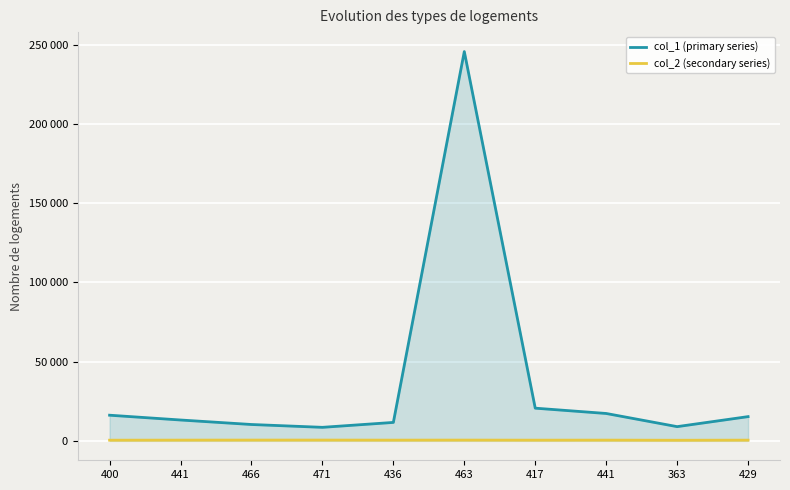

What is the approximate value of col_2 (secondary series) at 463, to the nearest 50?

450